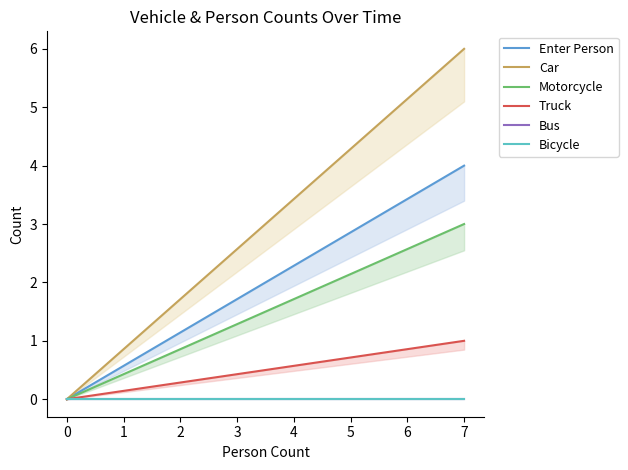

The Motorcycle series shows -1 at 0. True or false?

False